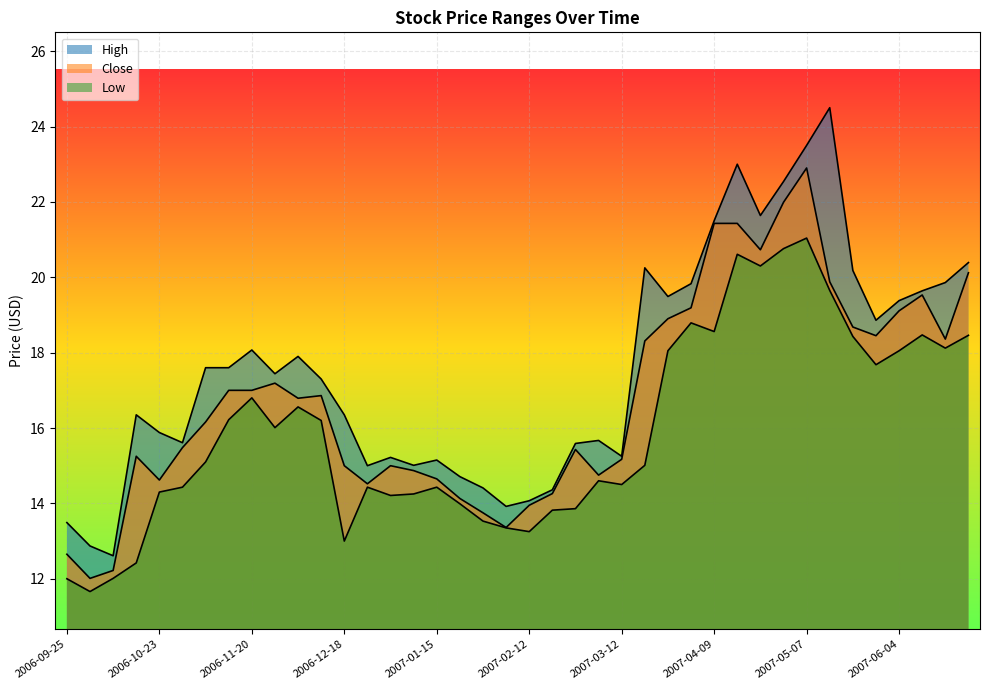

Between 2006-12-04 and 2007-05-28, which series saw the biggest shift?

Close